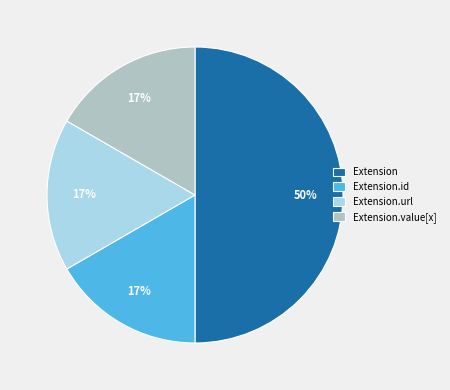

To the nearest percent, what is the difference between the Extension.id and Extension.value[x] slice percentages?

0%